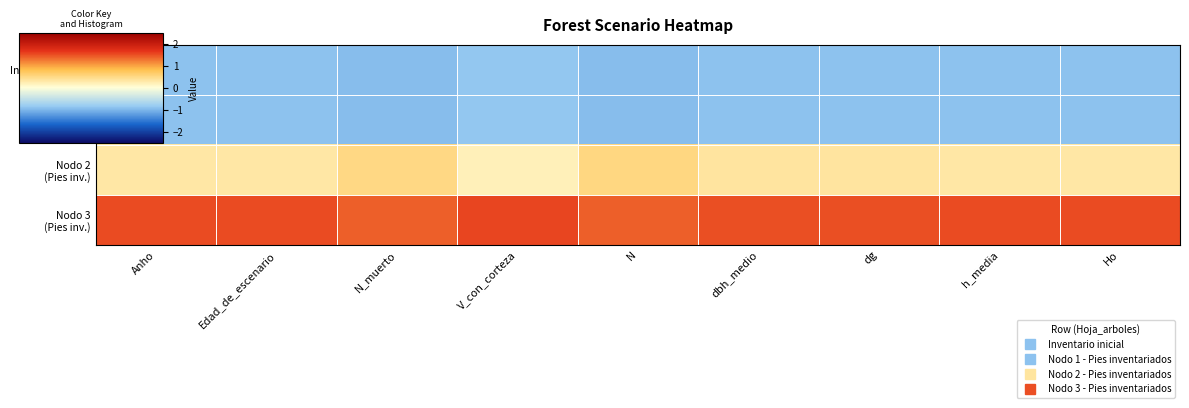

Rank the series by their maximum value, from highest to lowest.

Nodo 3 (Pies inv.), Nodo 2 (Pies inv.), Inventario inicial, Nodo 1 (Pies inv.)